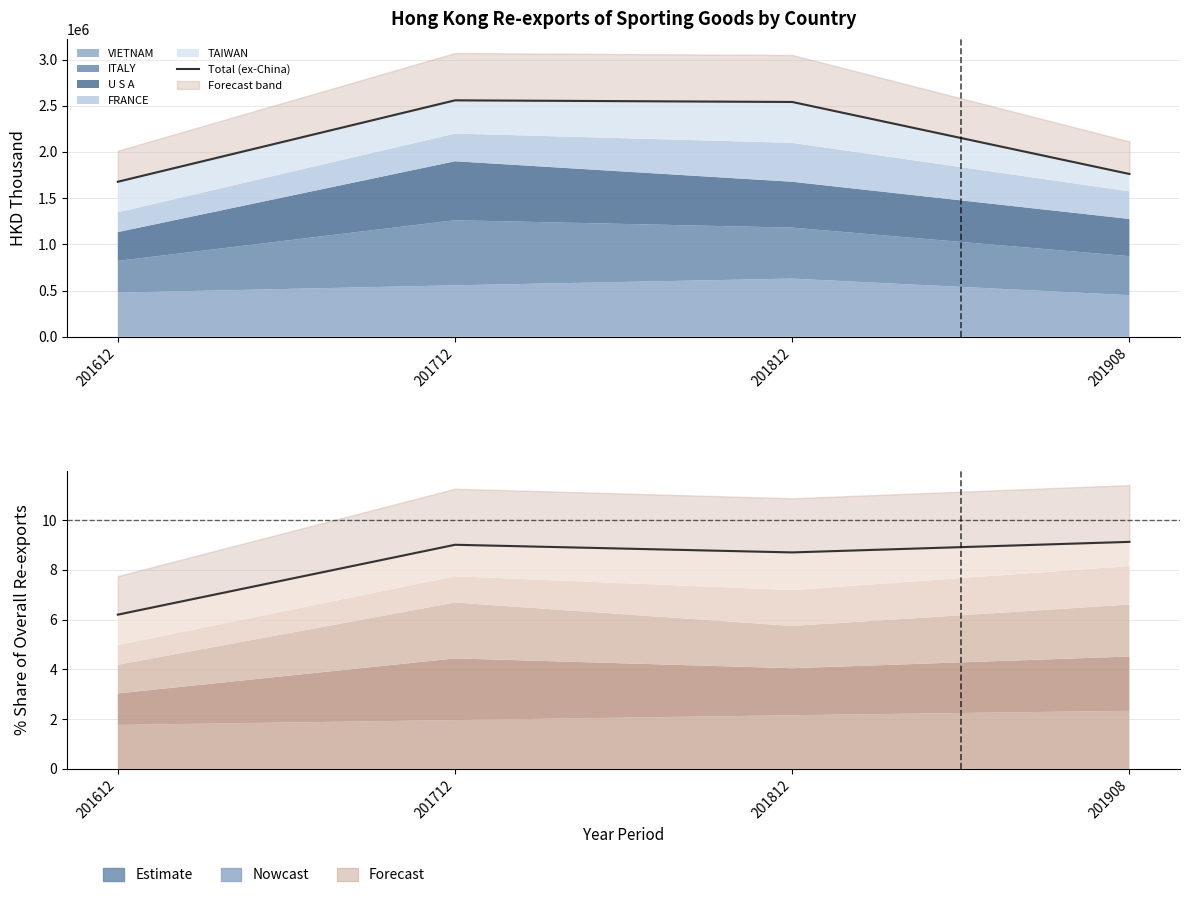

What is the difference between the Total (ex-China) values at 201612 and 201812?

863053.4